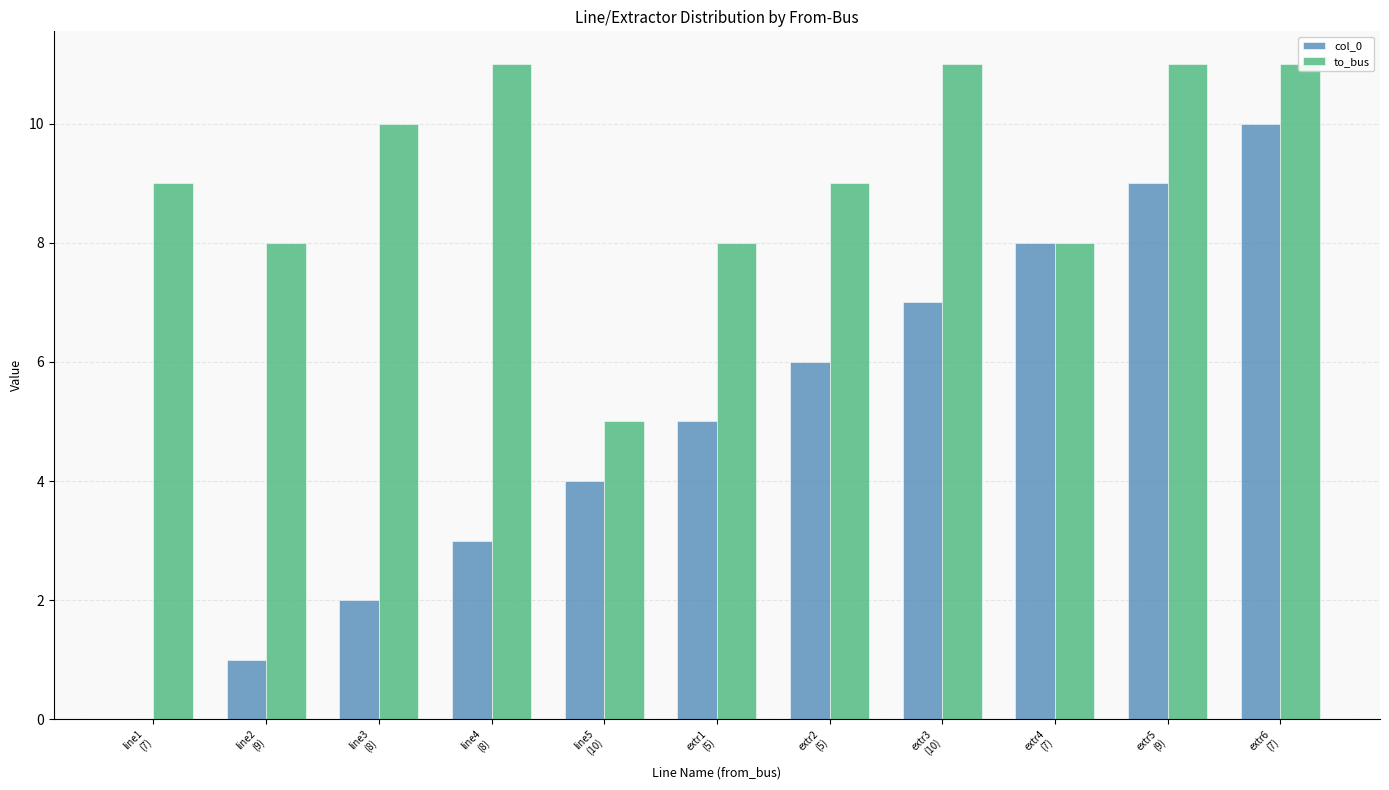

Are the bars horizontal?

No